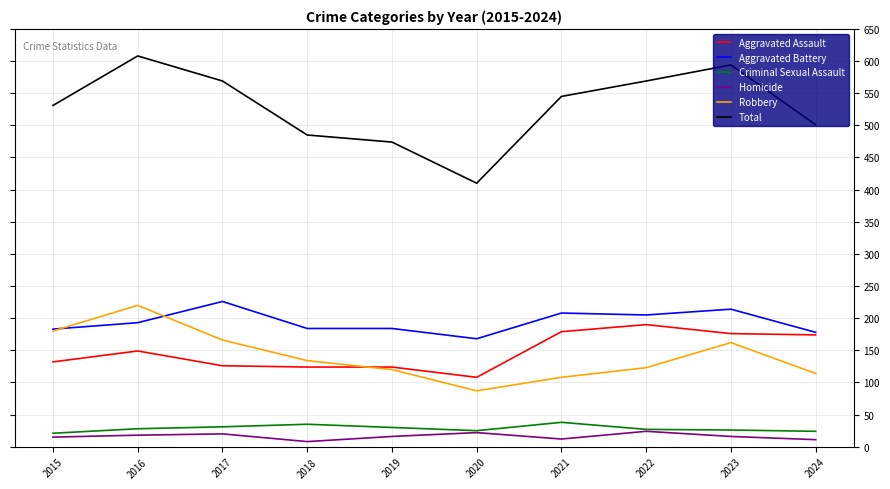

Which series has the largest range (max minus min)?

Total